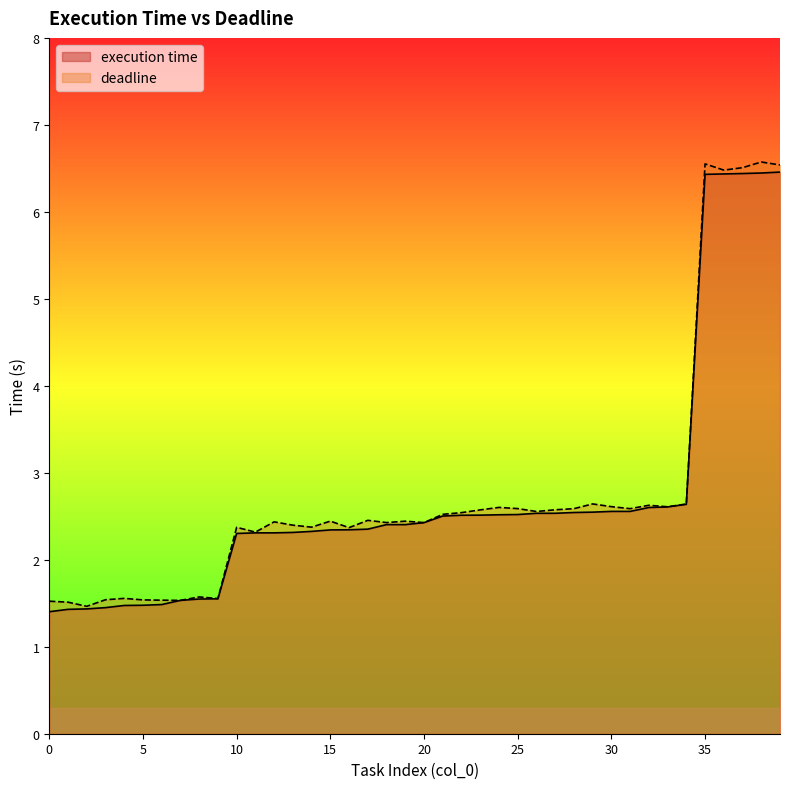

What is the total value across all series at 12?

4.7